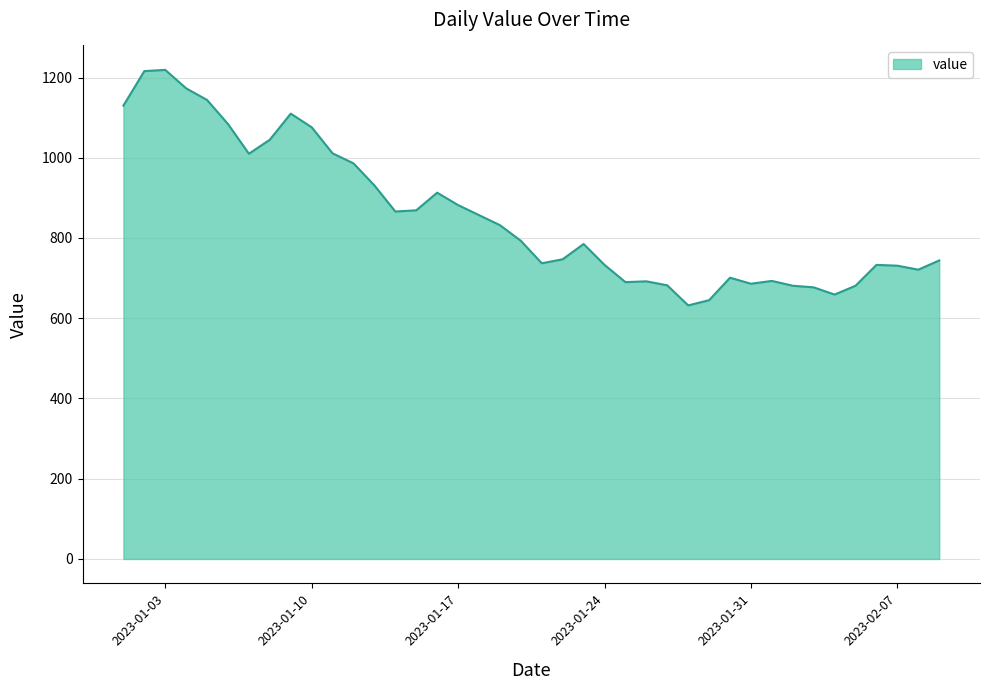

What is the difference between the maximum and minimum values?

587